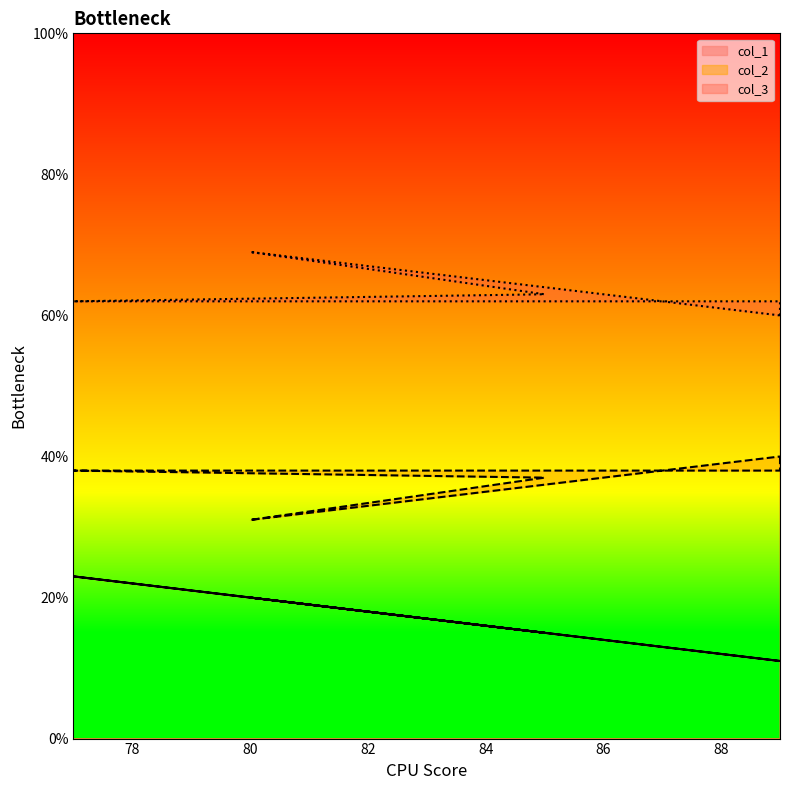

True or false: col_3 and col_1 intersect in this chart.

False